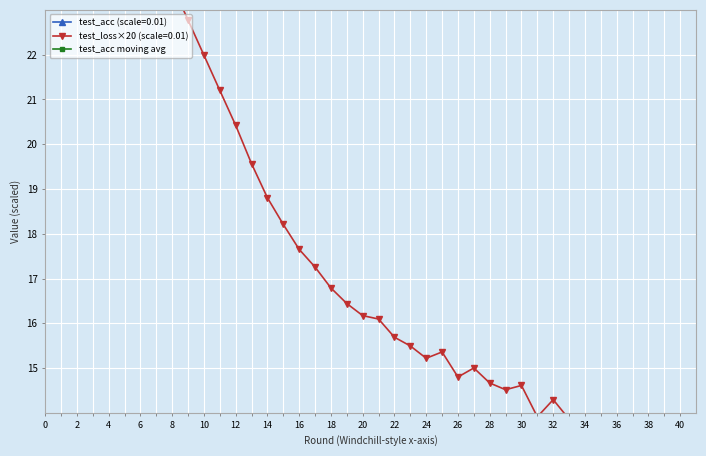

What is the sum of all values?

2519.8